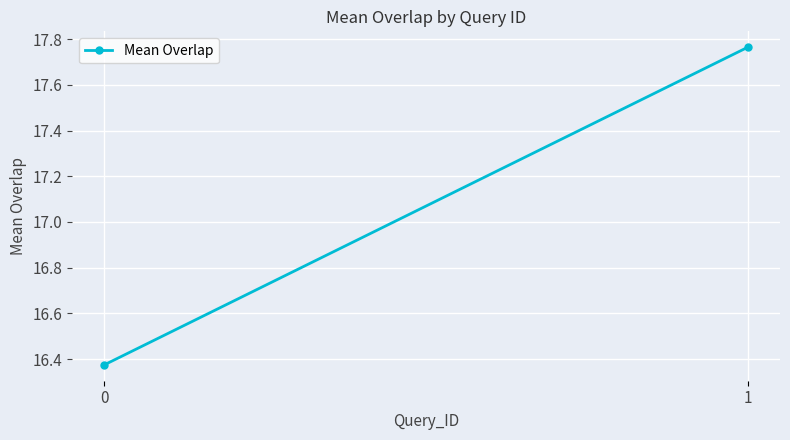

How many values exceed 17?

1